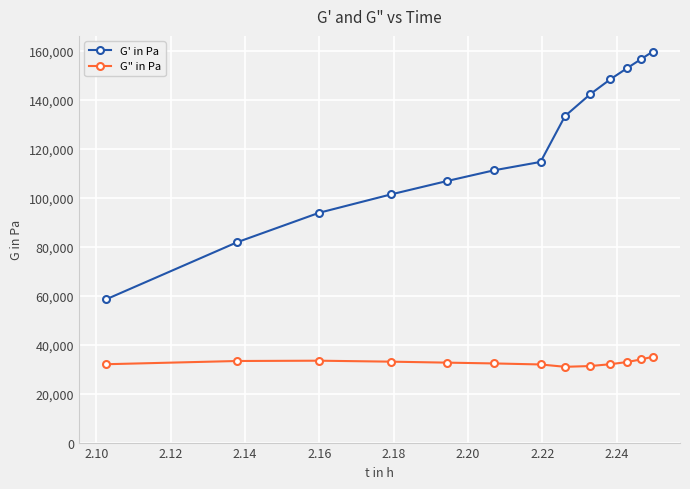

What is the value of the G' in Pa point at the 7th from the left?

114629.5